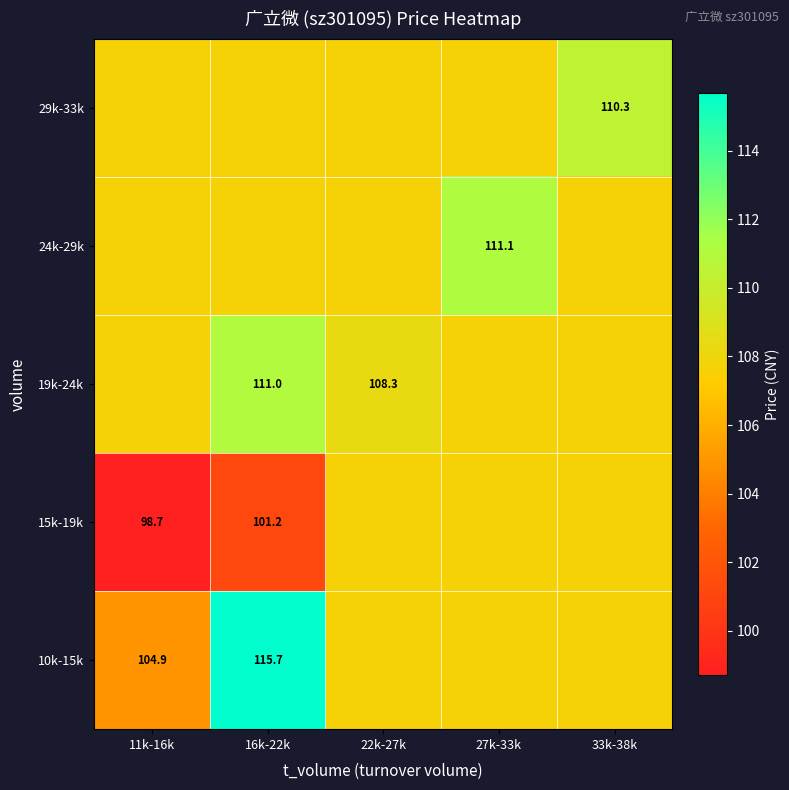

True or false: 24k-29k has a value of 184.9 at 22k-27k.

False